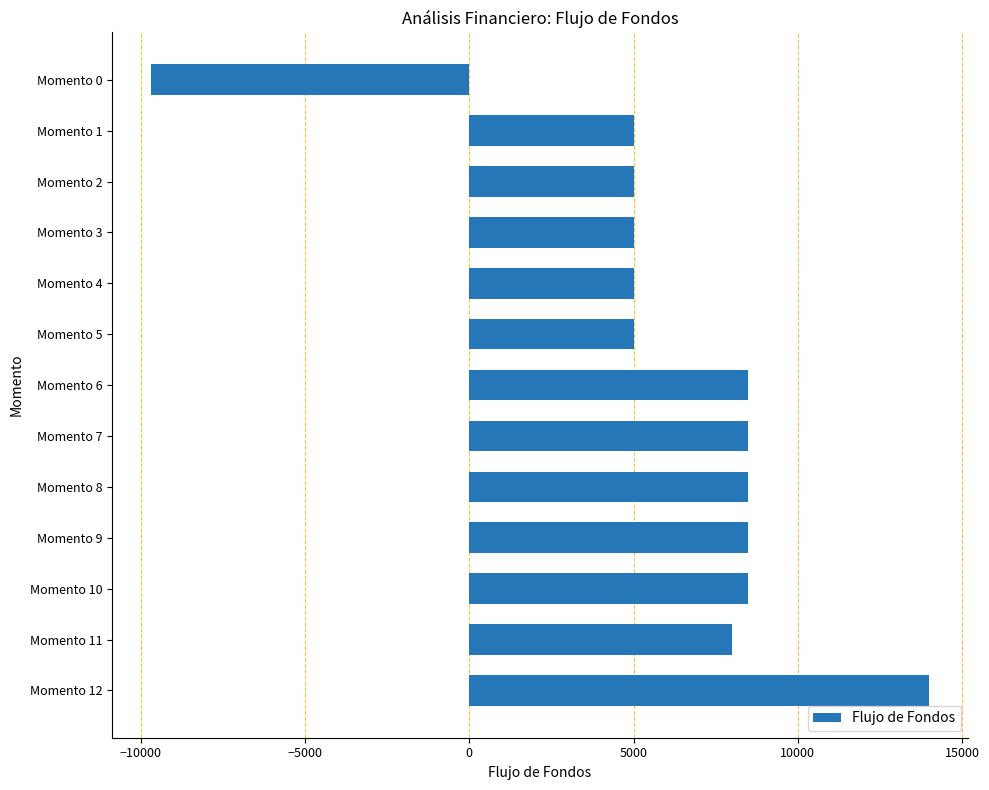

What is the value of the 12th bar from the top?

8000